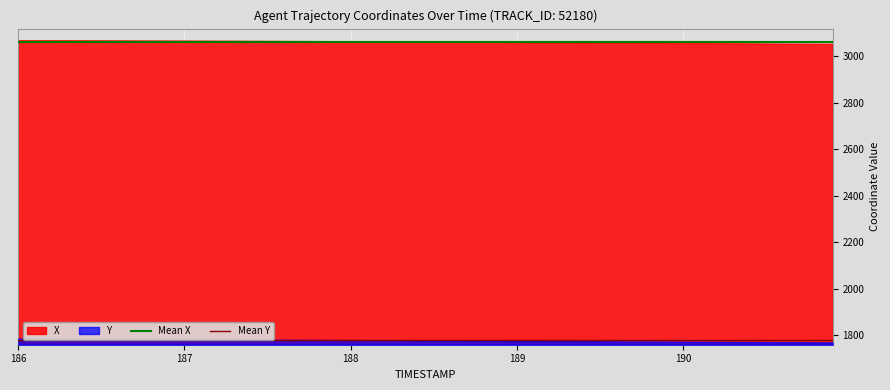

What is the spread (max minus min) of values at 187?

1285.0